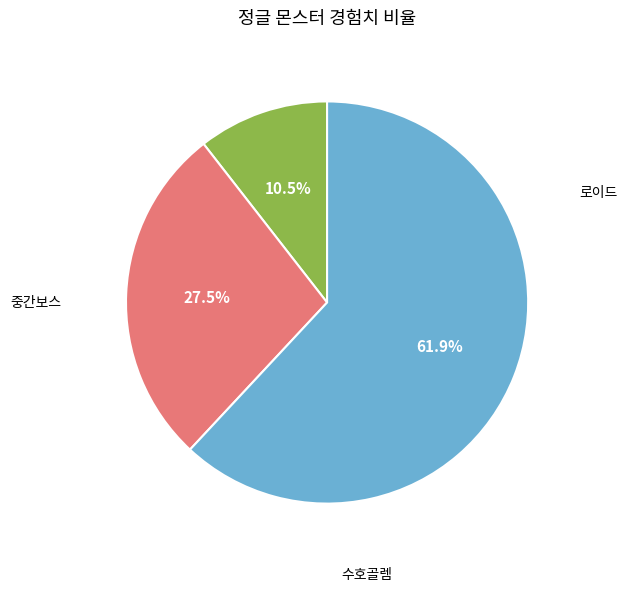

Is there a majority slice in this chart?

Yes